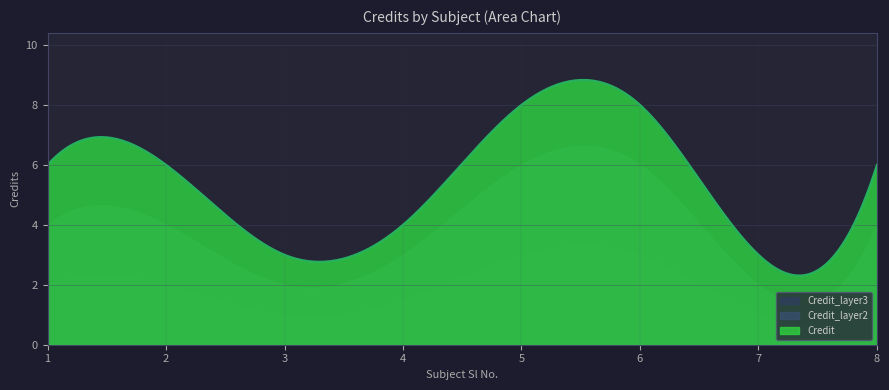

True or false: Credit and Credit_layer2 intersect in this chart.

False